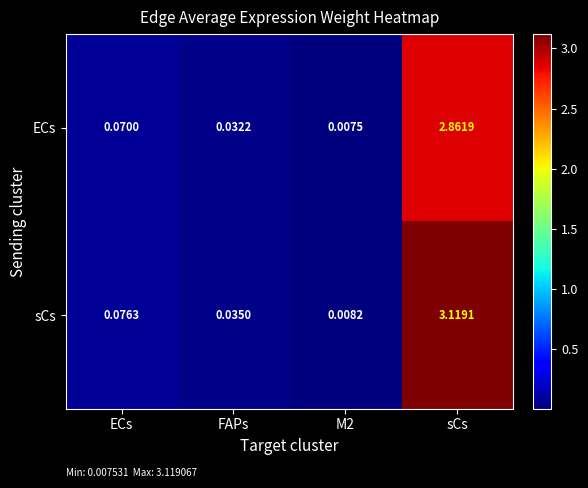

List the series in order of their overall mean, highest first.

sCs, ECs